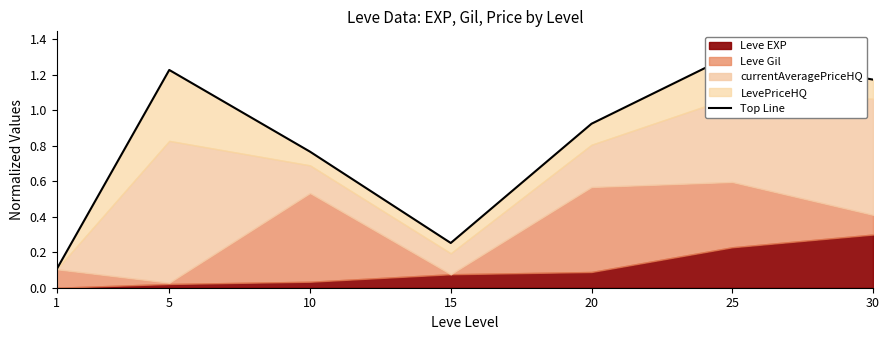

At which category does the chart reach its peak across all series?

25